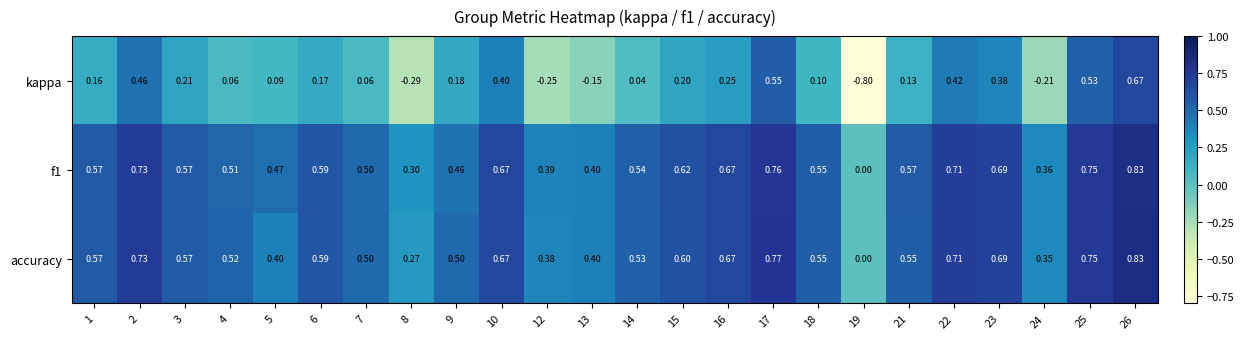

Count the number of data series in this chart.

3